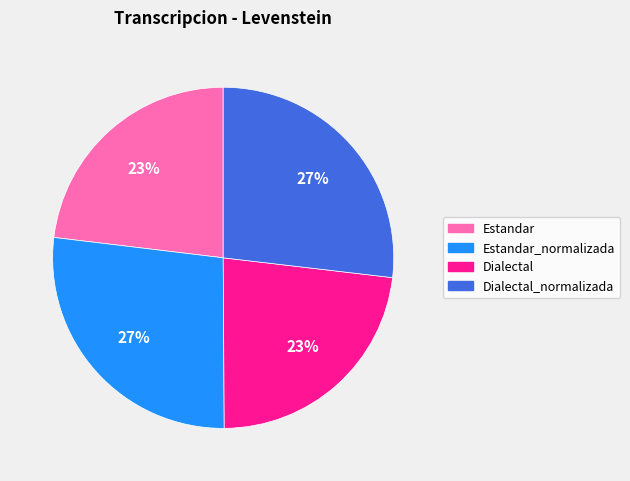

Between Dialectal and Estandar_normalizada, which is larger?

Estandar_normalizada